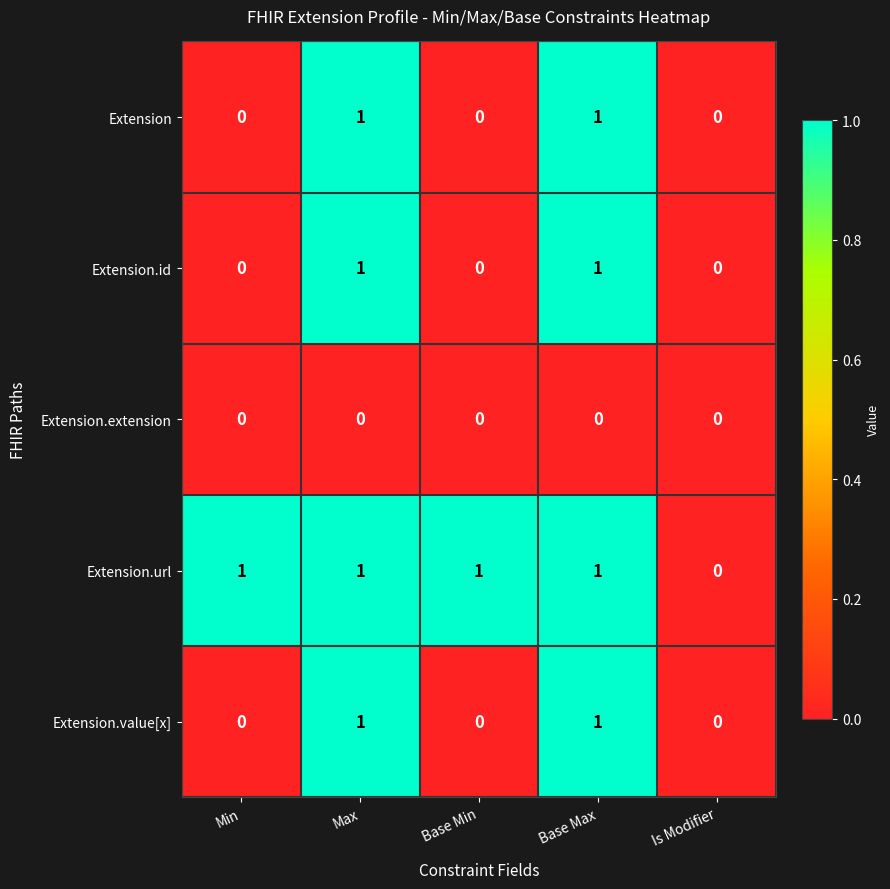

True or false: Extension.value[x] has a value of 0 at Base Min.

True